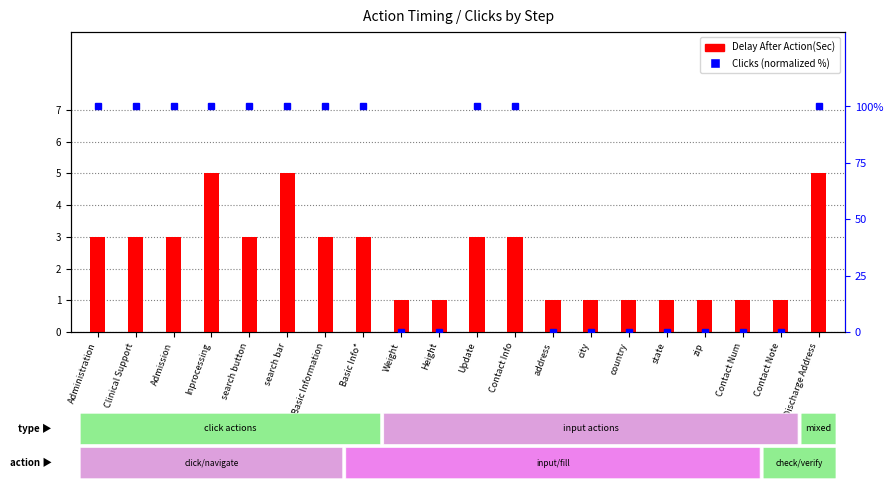

Rank the series by their average value, from highest to lowest.

Clicks (normalized %), Delay After Action(Sec)